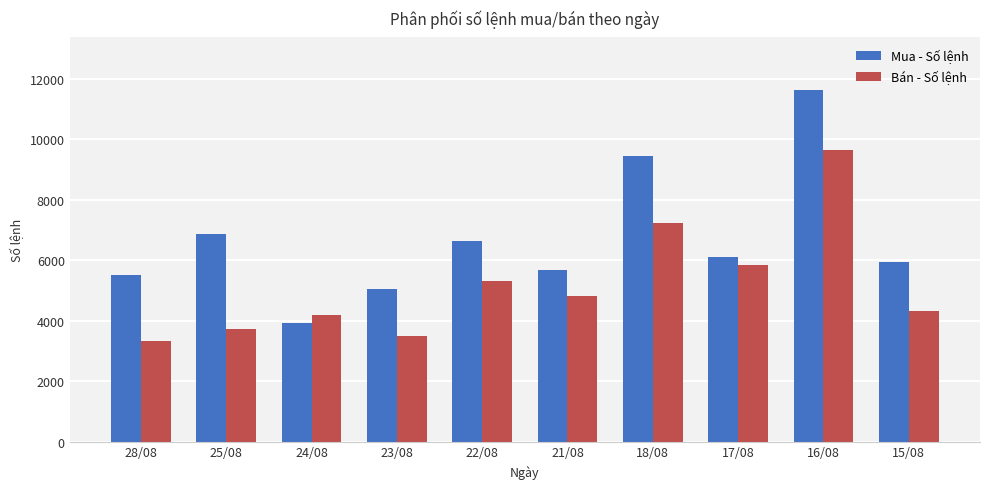

What is the difference between the Bán - Số lệnh values at 17/08 and 18/08?

1375